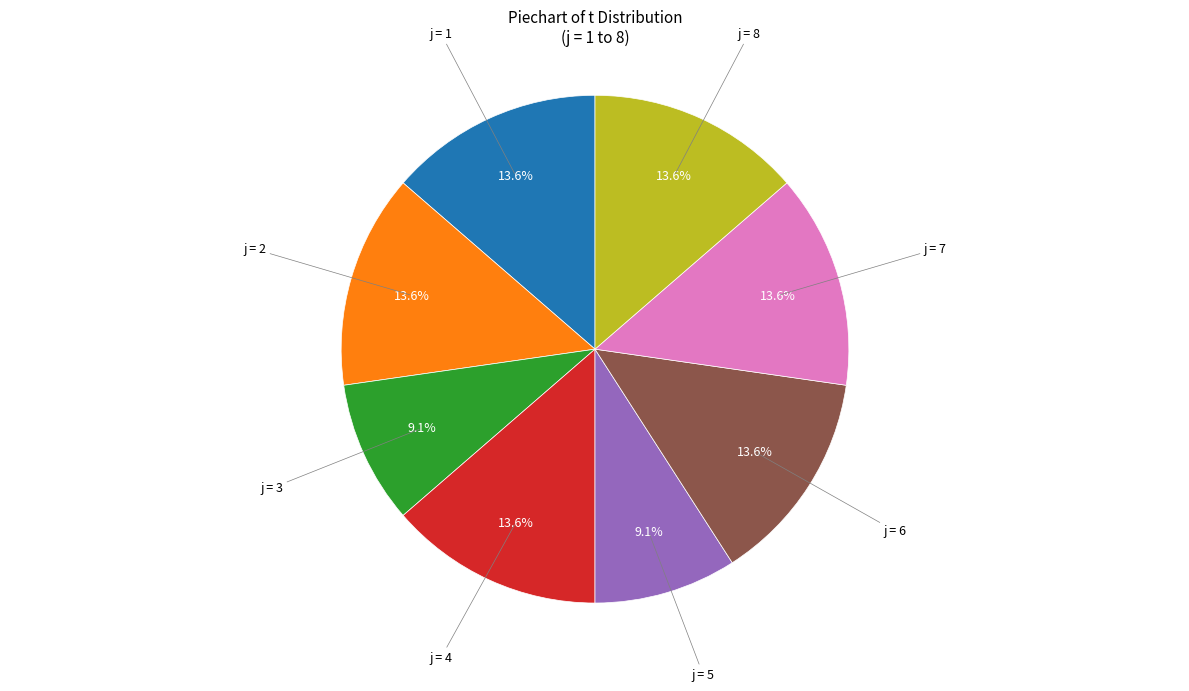

Is there a majority slice in this chart?

No